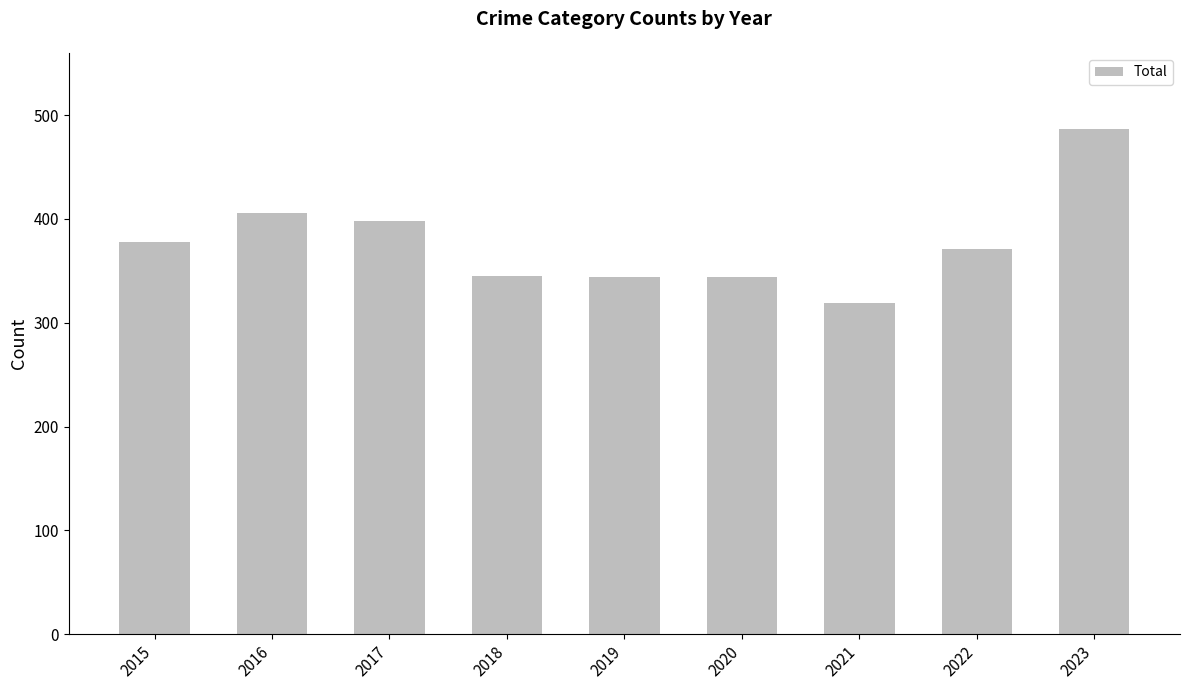

Which has a higher value, 2020 or 2021?

2020